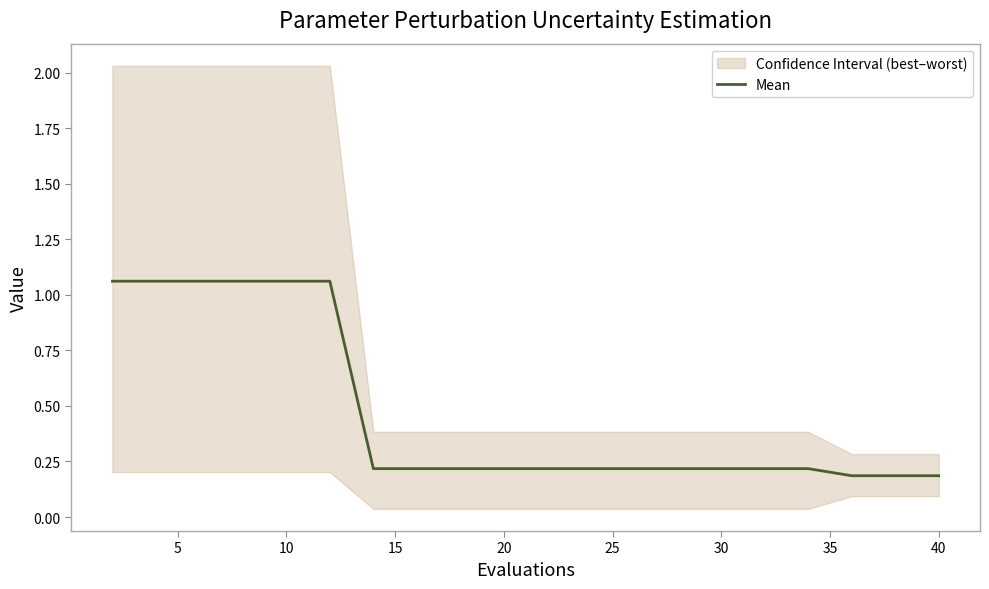

The value of Mean at 10 is 0.2. True or false?

False